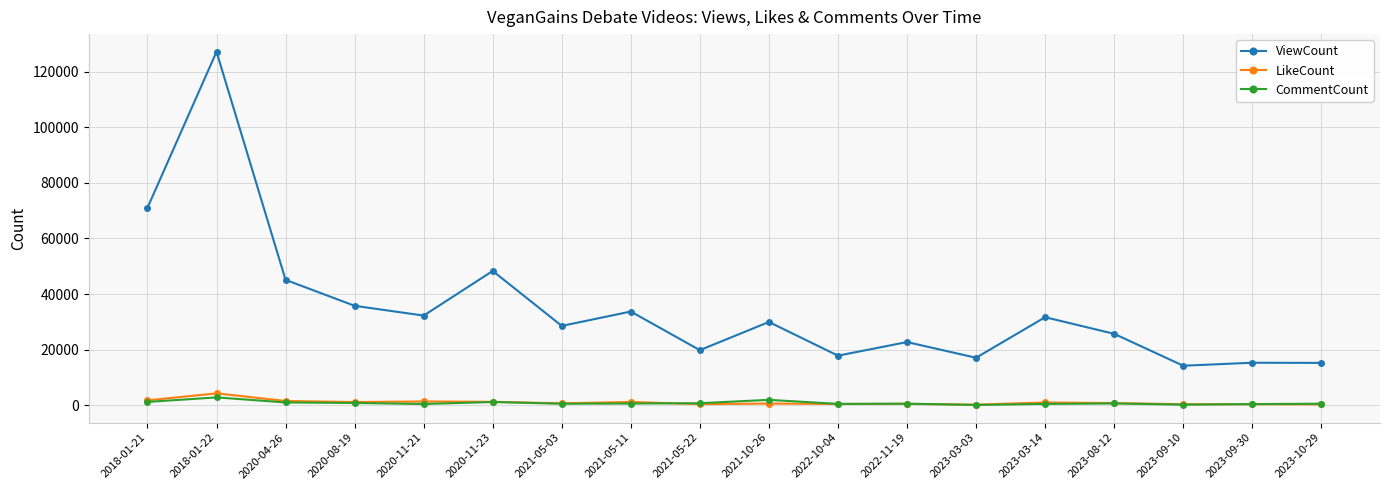

Which series changed the most between 2018-01-21 and 2023-09-10?

ViewCount